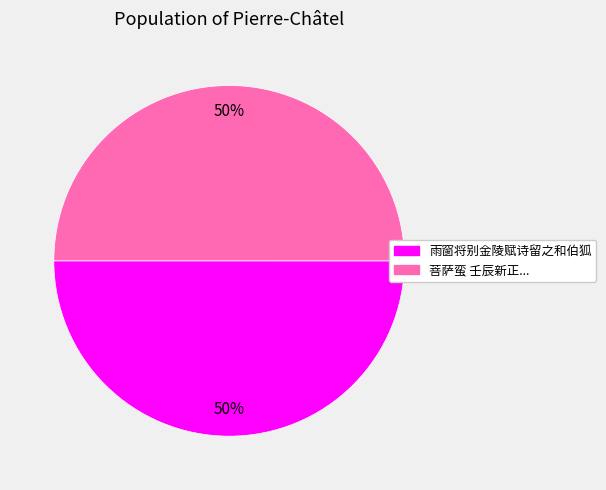

To the nearest percent, what is the average slice percentage?

50%